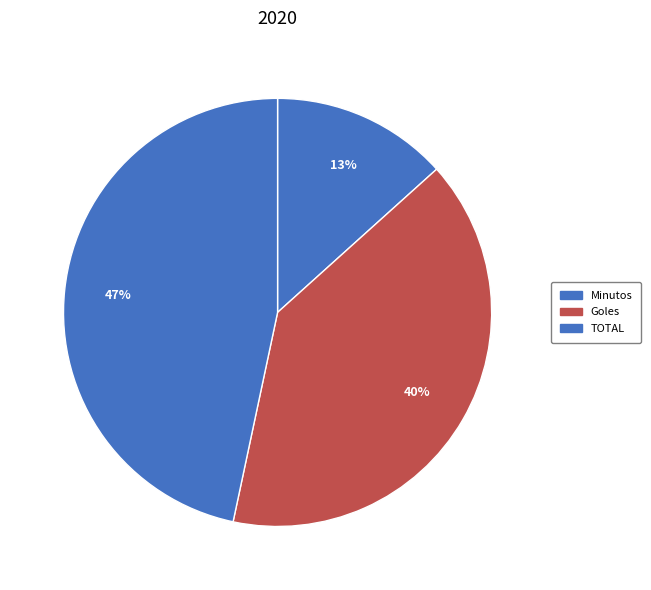

How many segments does this pie chart have?

3